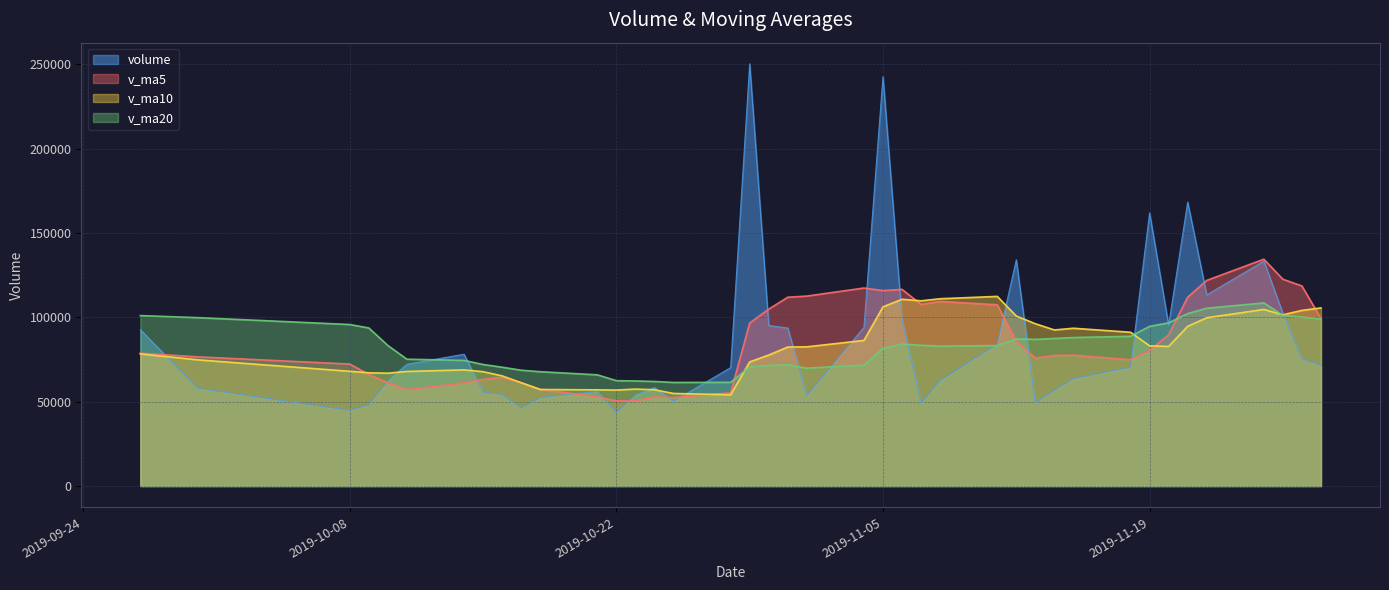

Is it true that v_ma5 equals 161199.0 at 2019-11-28?

False